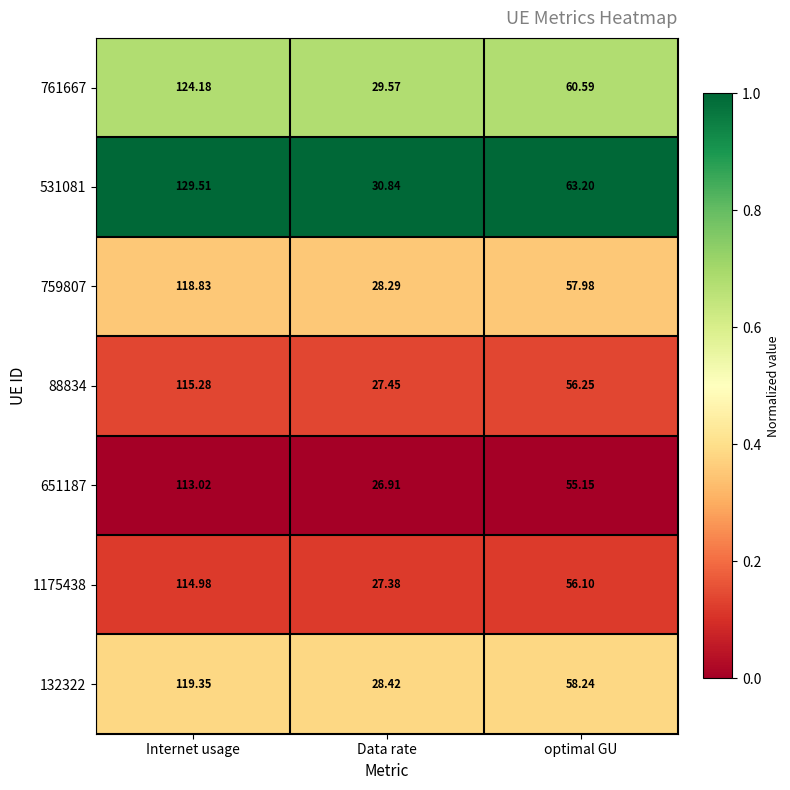

Count the number of data series in this chart.

7